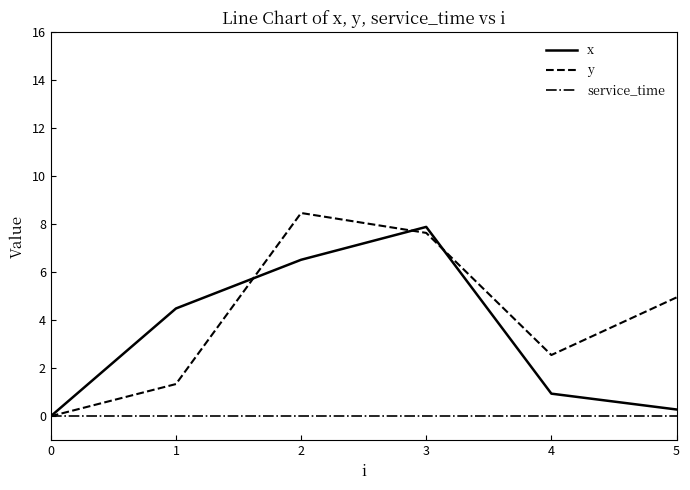

True or false: x has more than 2 interior local peaks.

False